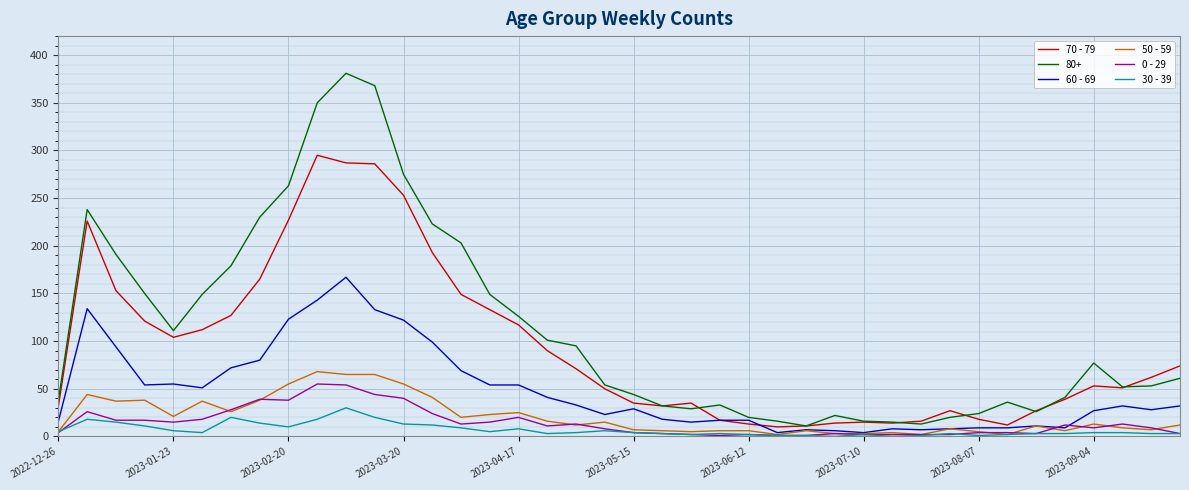

What is the difference between the maximum and minimum values in the 60 - 69 series?

163